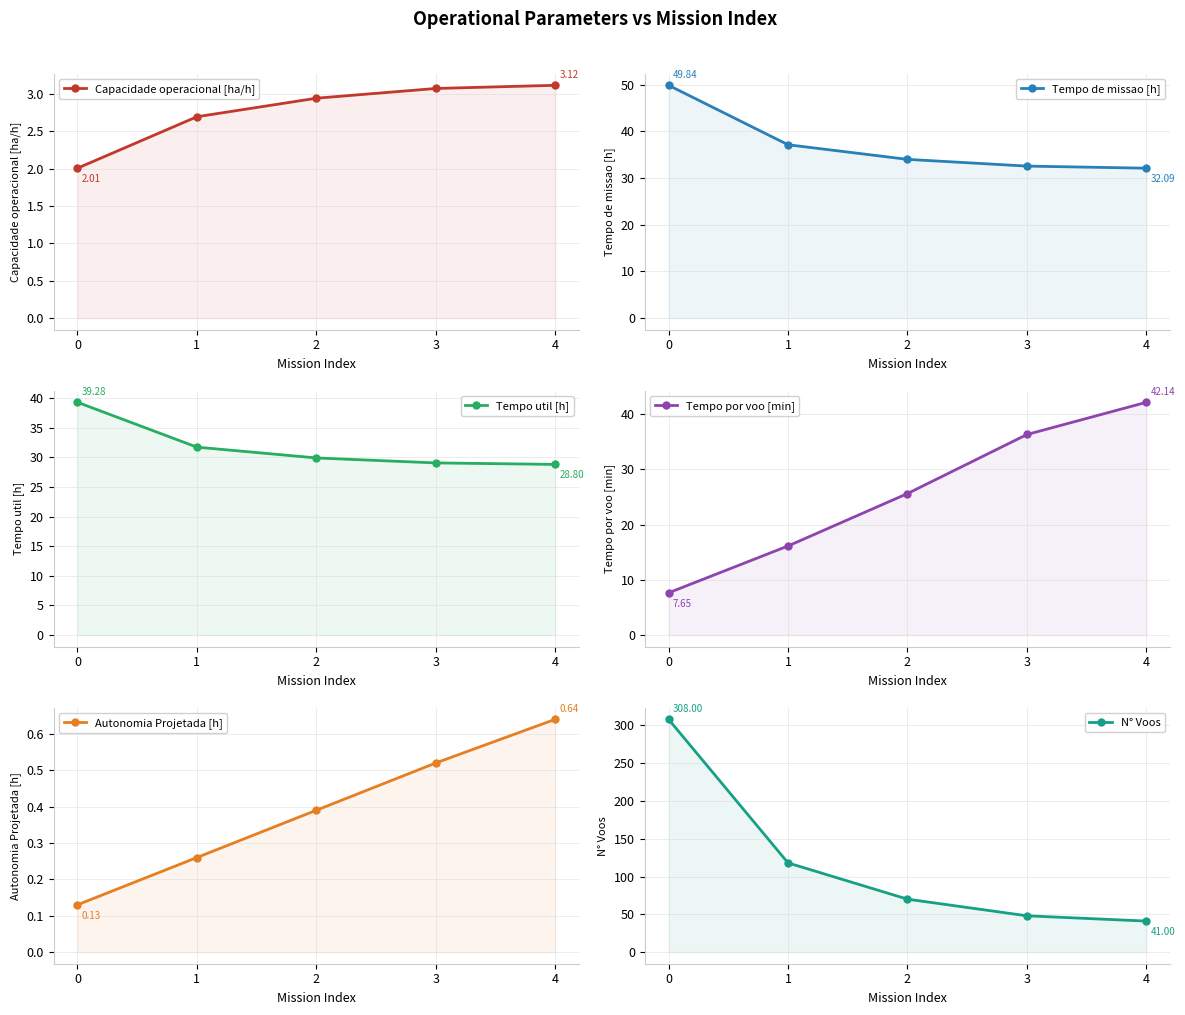

Reading left to right, extract all data points from this chart.

Capacidade operacional [ha/h]: 2.0	2.7	2.9	3.1	3.1
Tempo de missao [h]: 49.8	37.1	34.0	32.5	32.1
Tempo util [h]: 39.3	31.7	29.9	29.1	28.8
Tempo por voo [min]: 7.7	16.1	25.6	36.3	42.1
Autonomia Projetada [h]: 0.1	0.3	0.4	0.5	0.6
N° Voos: 308.0	118.0	70.0	48.0	41.0